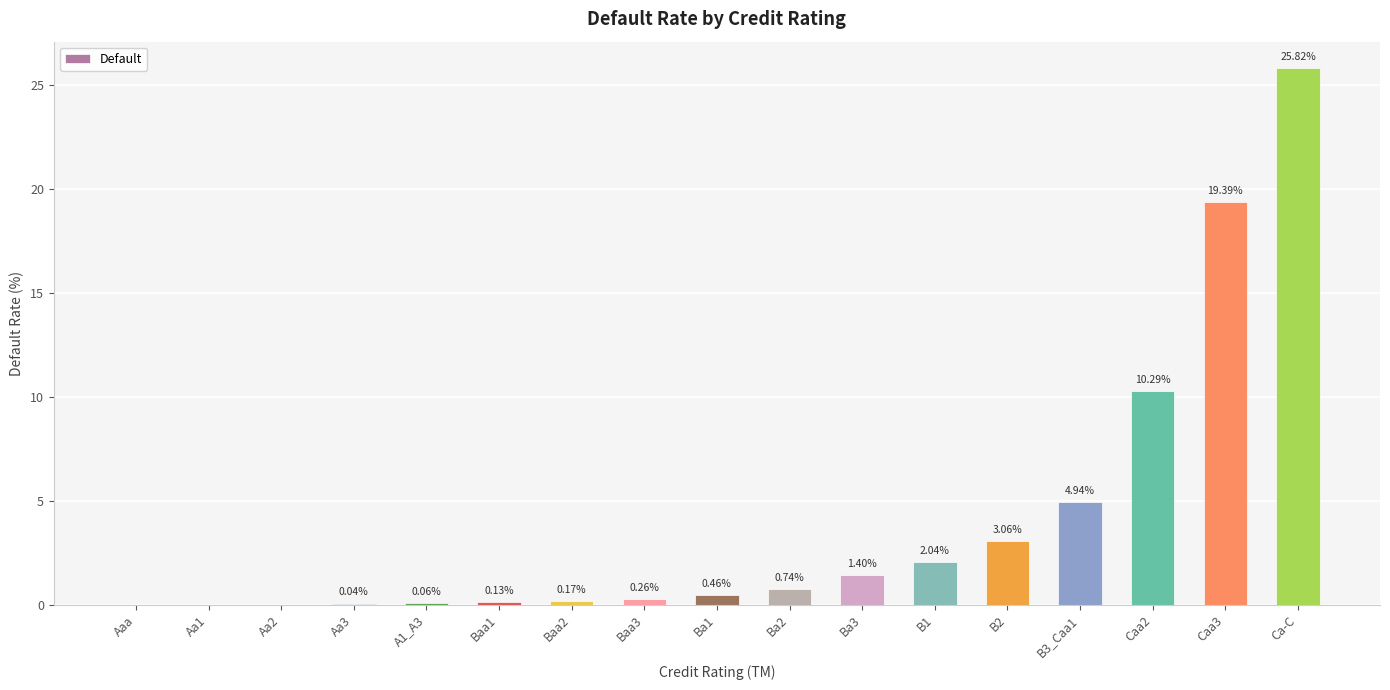

How many values exceed 0?

14